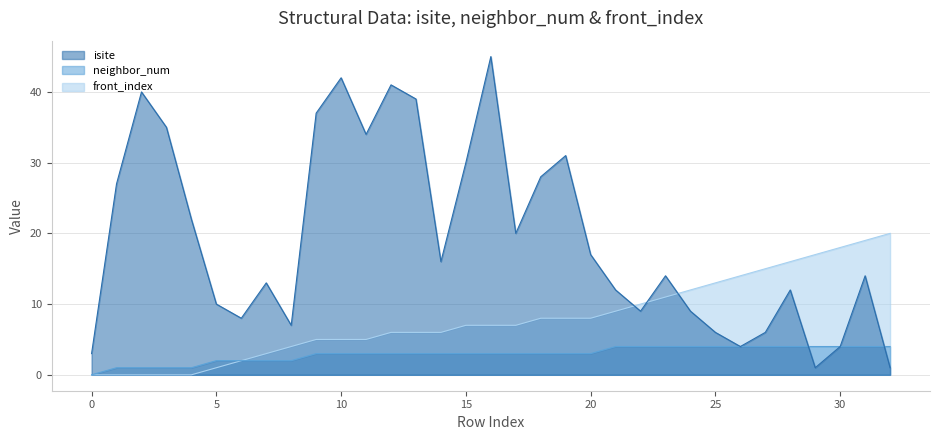

True or false: neighbor_num has more than 1 interior local peaks.

False